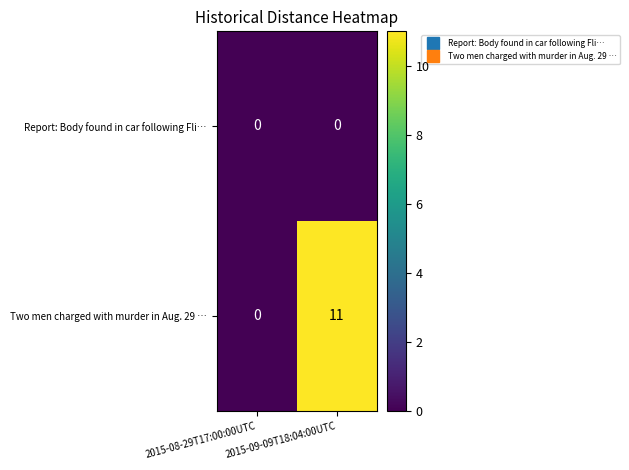

Rank the categories by Two men charged with murder in Aug. 29 … value from highest to lowest.

2015-09-09T18:04:00UTC, 2015-08-29T17:00:00UTC